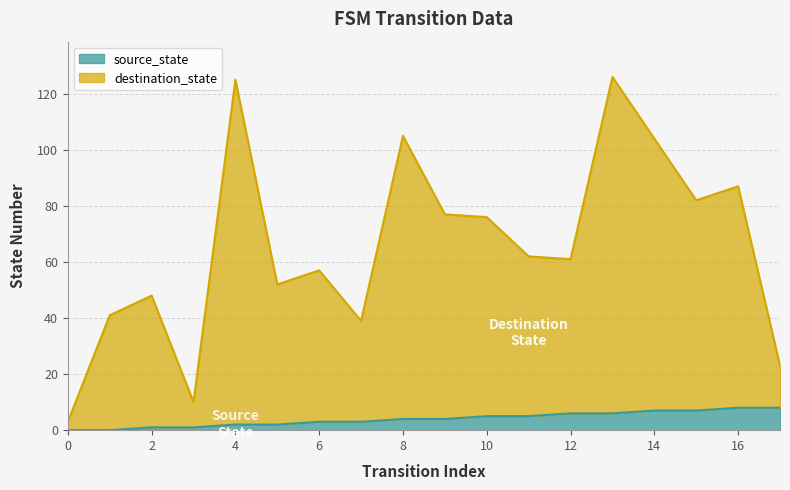

Rank the categories by source_state value from highest to lowest.

16, 17, 14, 15, 12, 13, 10, 11, 8, 9, 6, 7, 4, 5, 2, 3, 0, 1